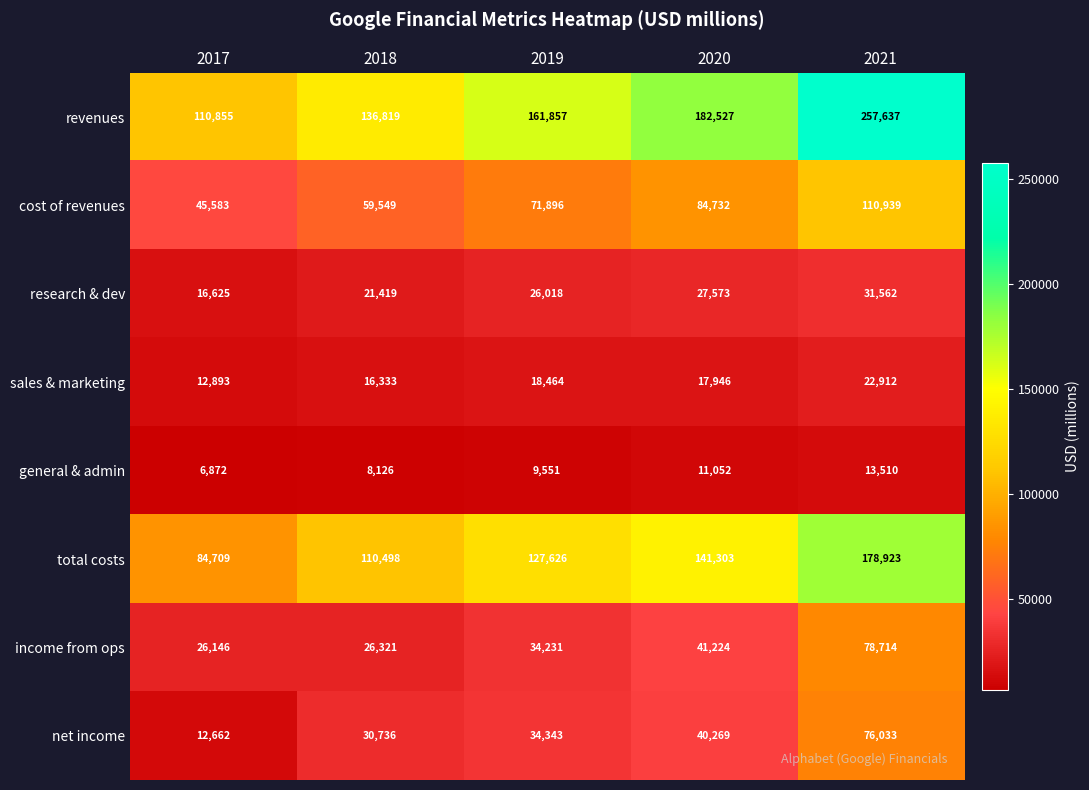

Which series has the largest range (max minus min)?

revenues